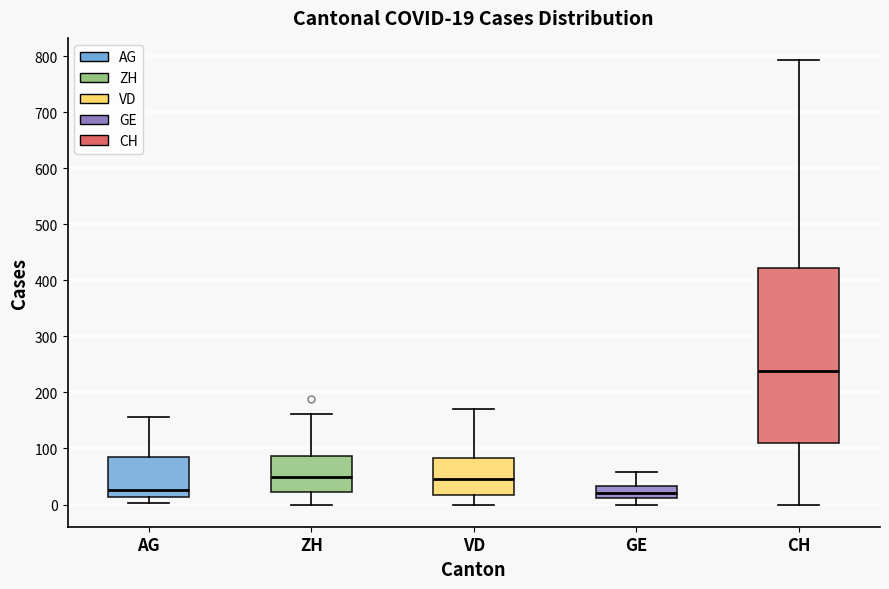

Which box is the tallest, from its lower edge to its upper edge?

CH